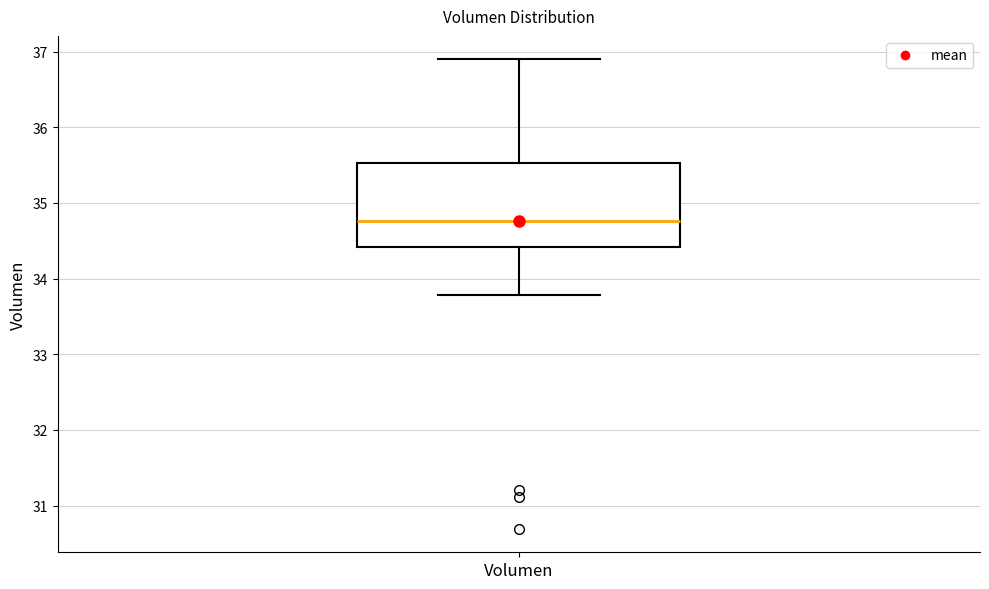

Read this box plot against the y-axis: the position of the median line, the range covered by the box, and the ends of both whiskers. The values are not printed on the chart, so give them approximately, as read against the axis.

median 34.8, box 34.4 to 35.5, whiskers 33.8 to 36.9